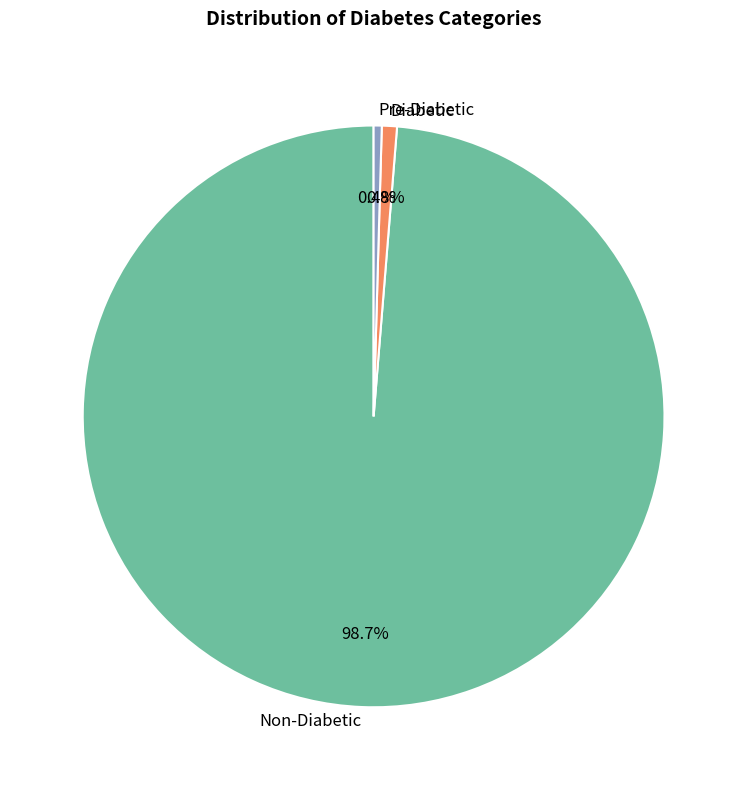

How many slices are in this pie chart?

3